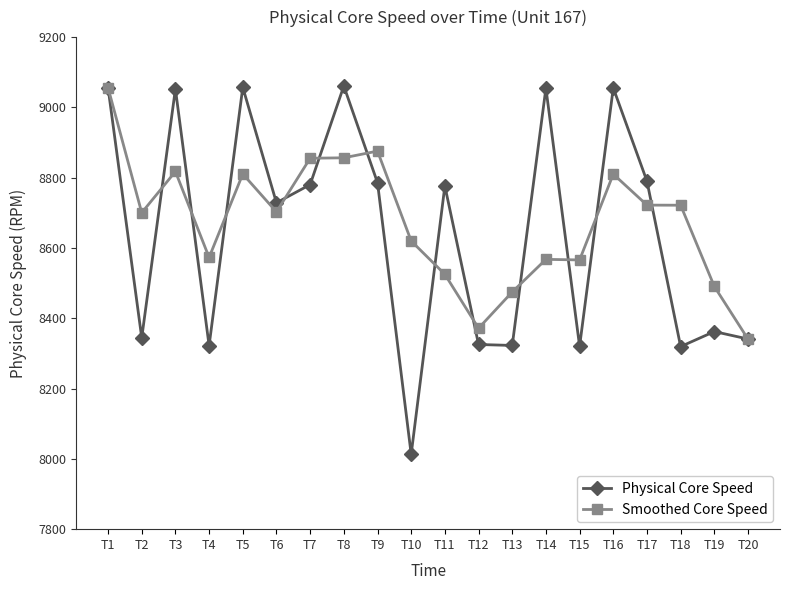

What is the maximum value for Physical Core Speed?

9060.9